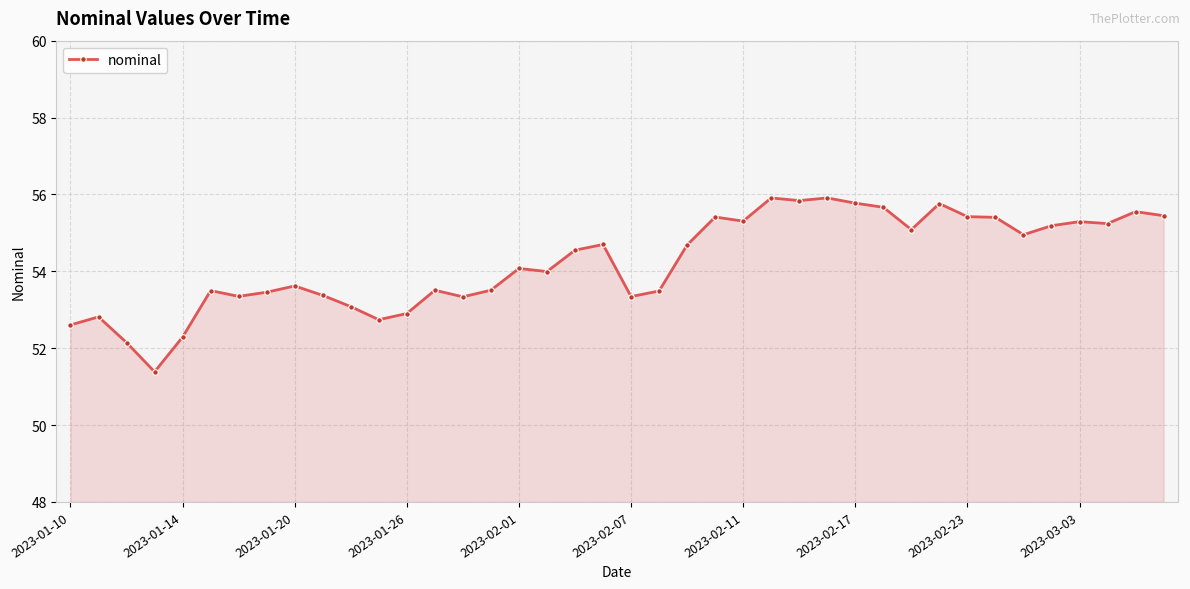

What is the value of the 1st point from the left?

52.6